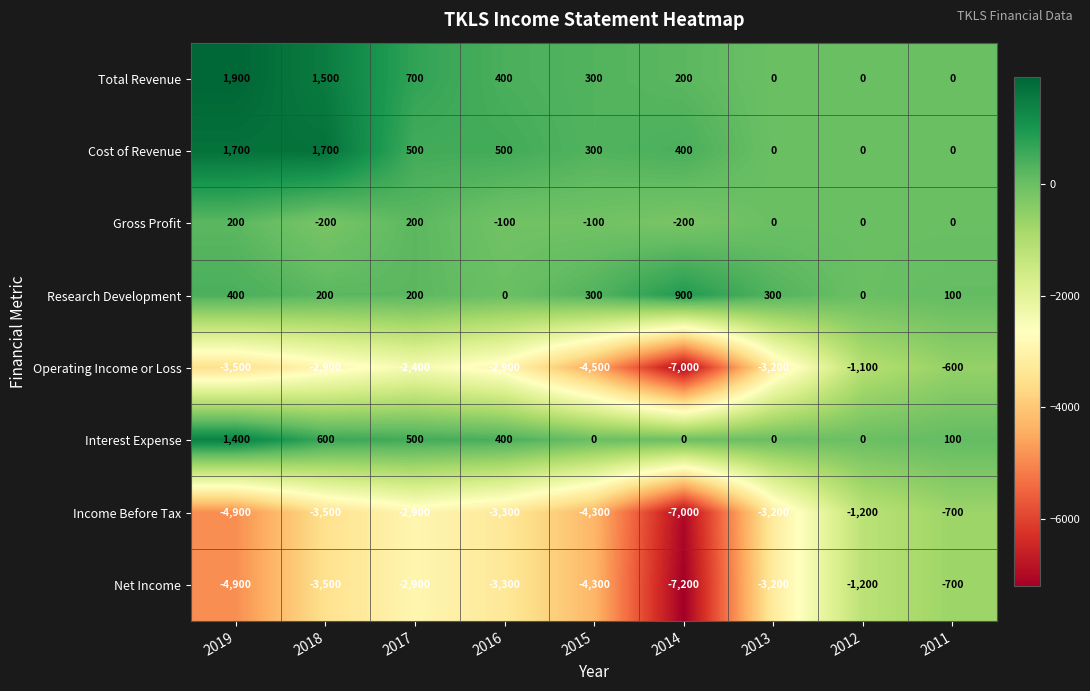

Where does the Research Development series first go above 200?

2019